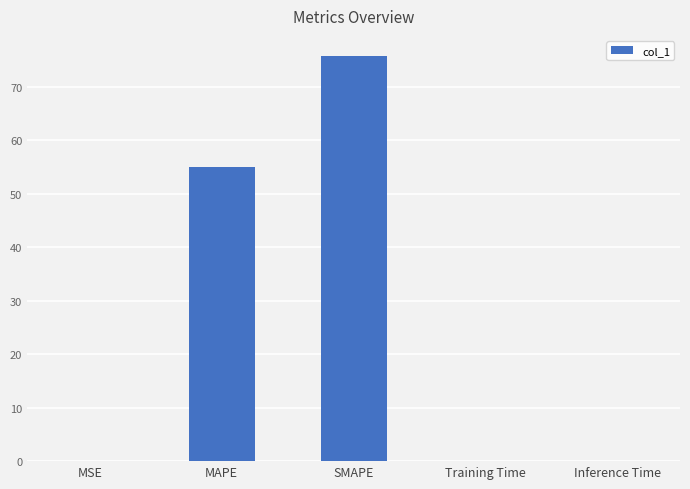

Which label corresponds to the largest value in the chart?

SMAPE